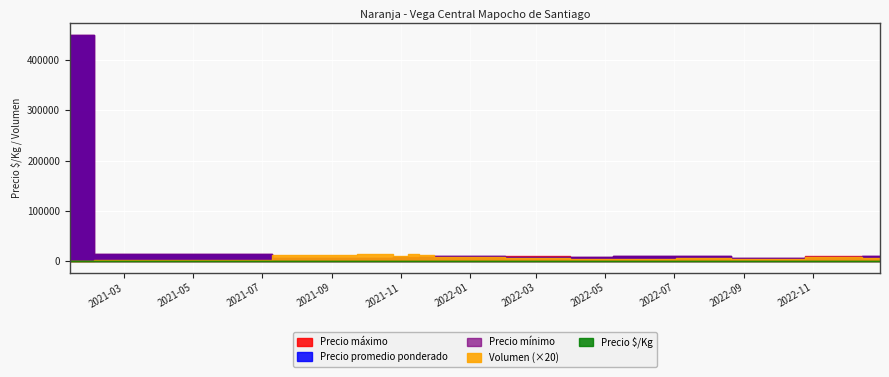

What is the difference between the second highest and second lowest values in the Volumen series?

580